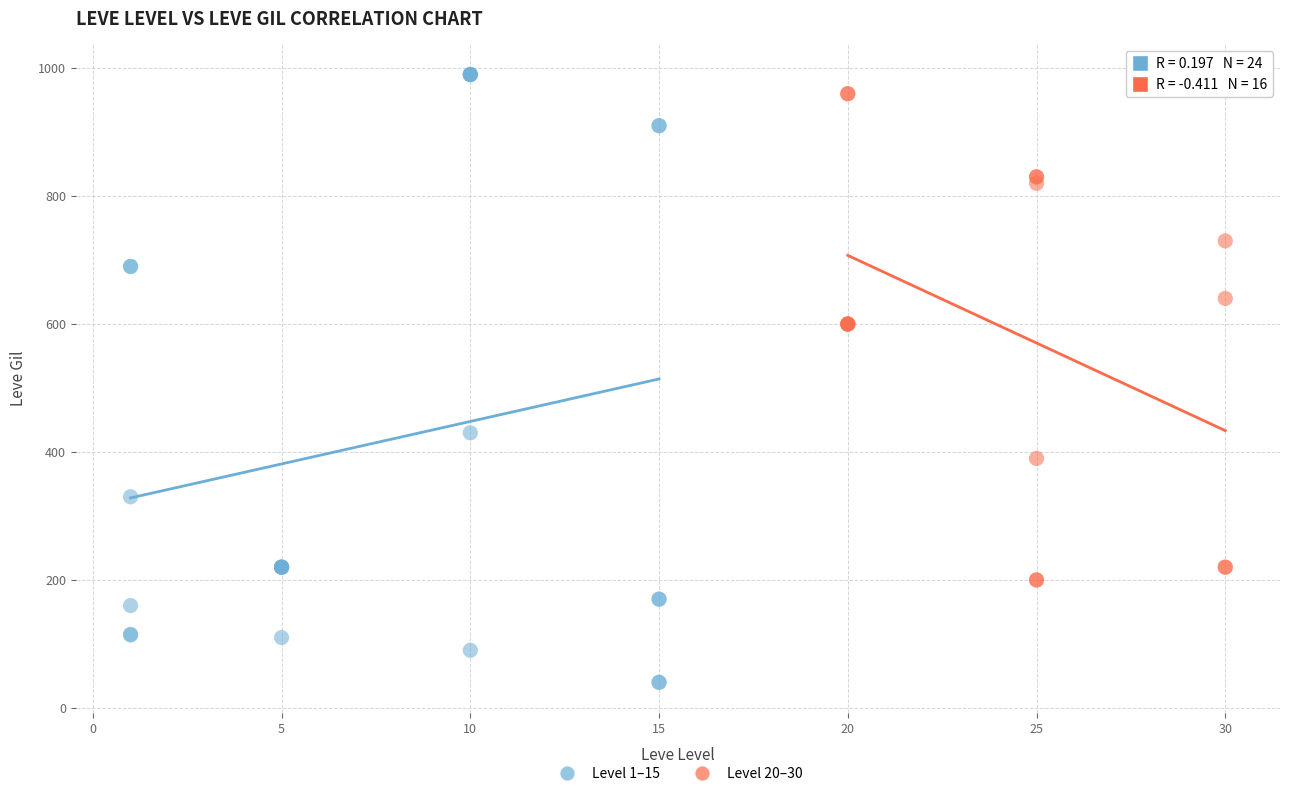

Which series has the largest Y range (max minus min)?

Level 1–15